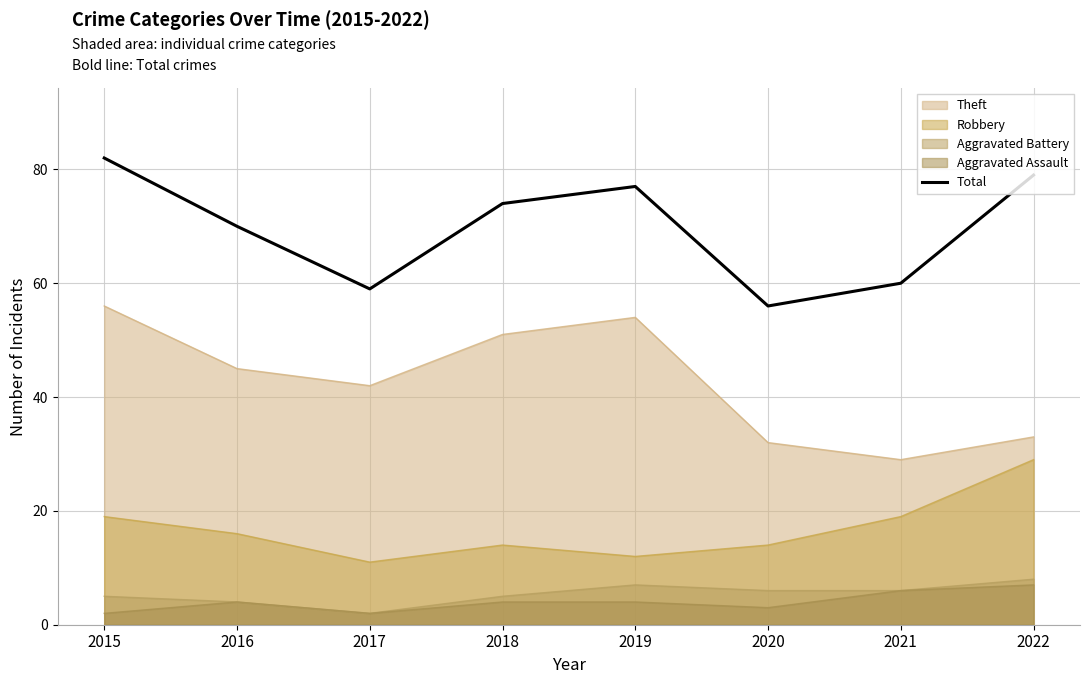

List the labels in order of value, largest first.

2015, 2022, 2019, 2018, 2016, 2021, 2017, 2020